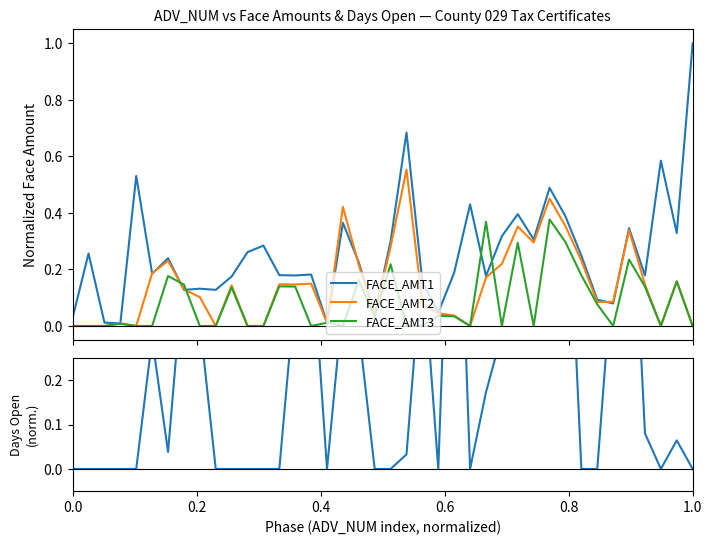

What is the maximum value for FACE_AMT1?

1.0